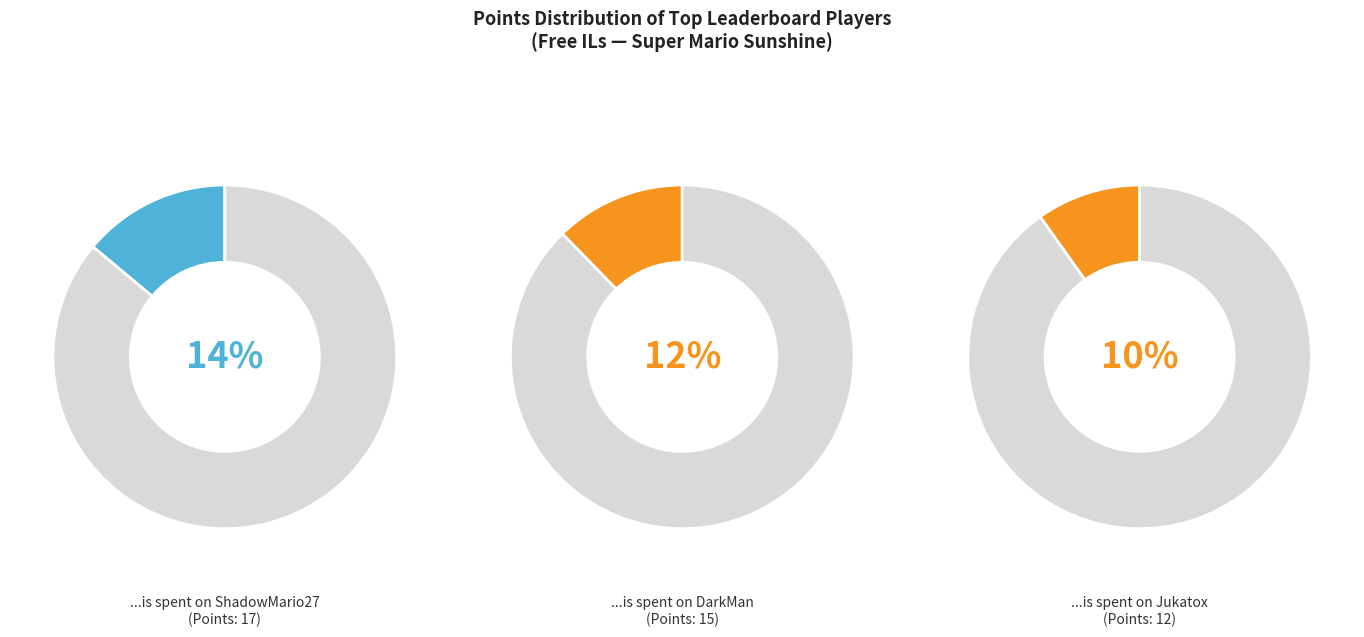

What is the largest slice in the pie chart?

ShadowMario27